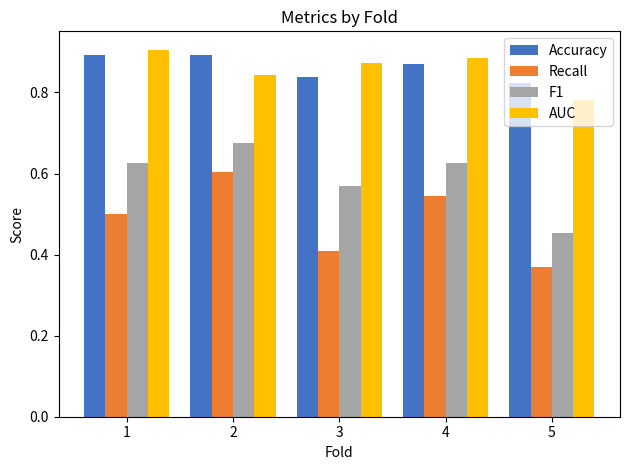

What is the total value across all series at 4?

2.9